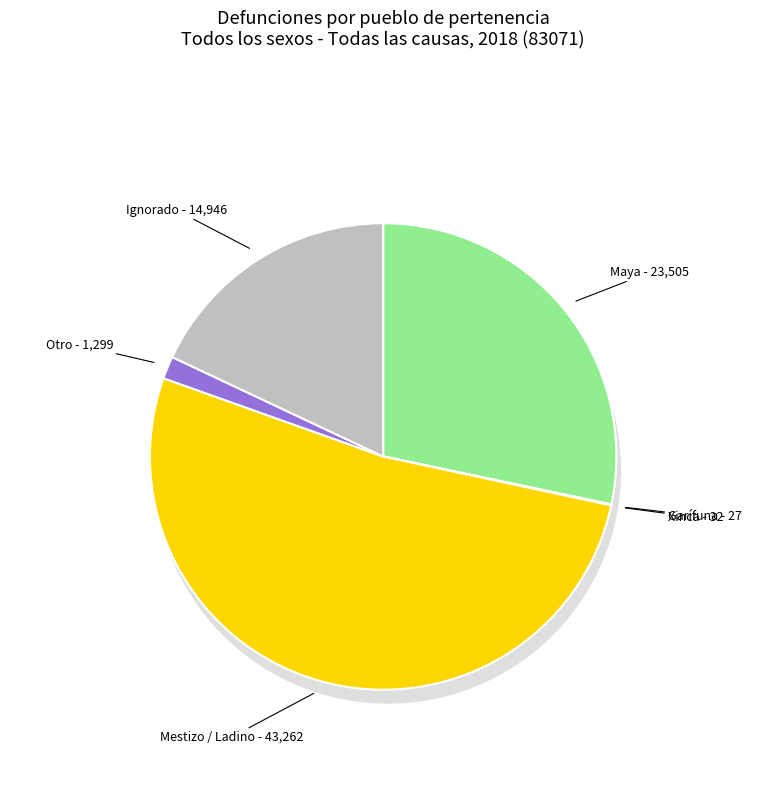

Which category accounts for the majority?

Mestizo / Ladino